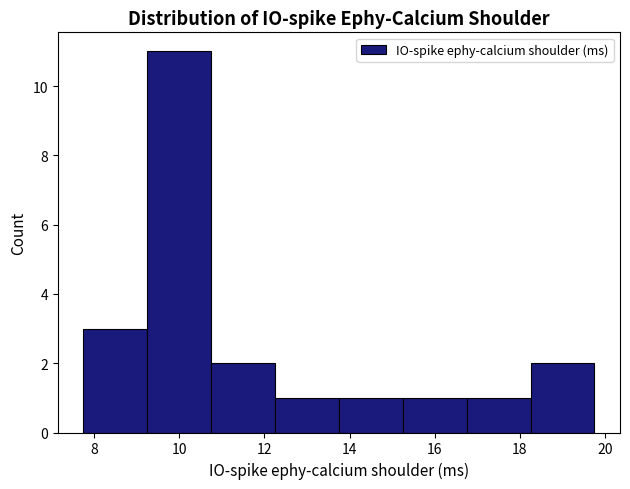

Over which range of the x-axis is the bar tallest?

9.25 to 10.75